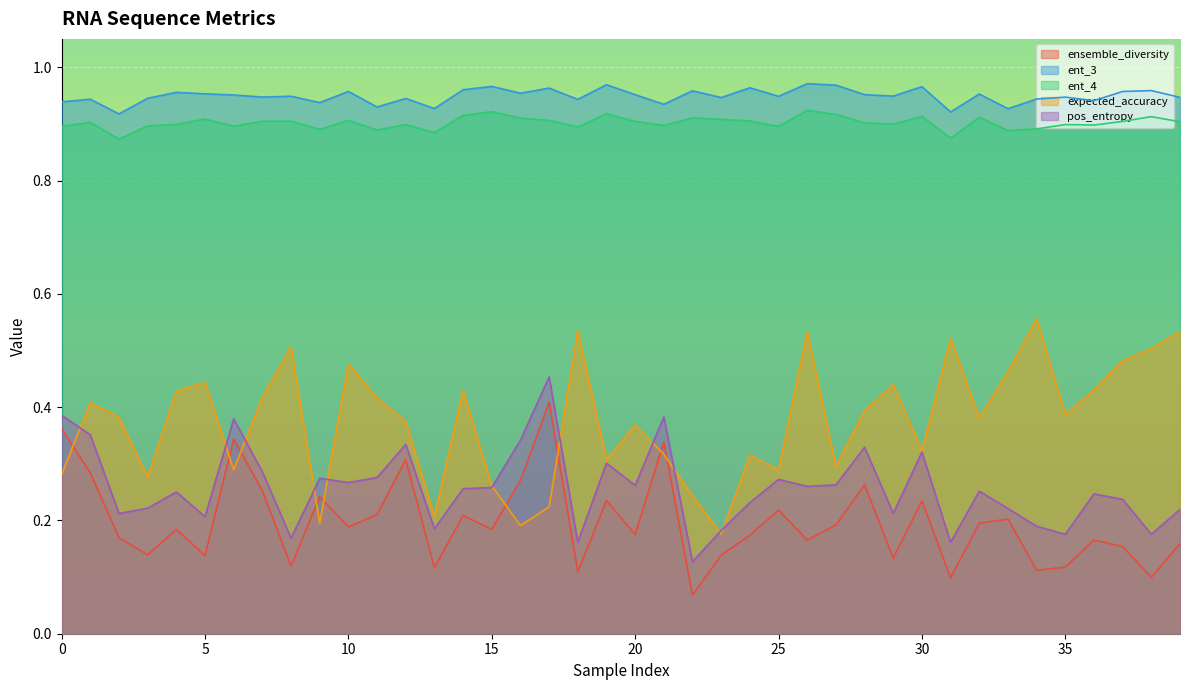

What is the label of the 39th point from the left?

38